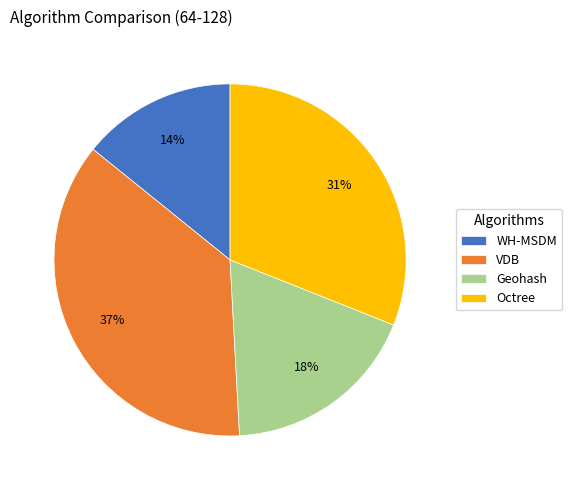

Does VDB account for over 50% of the chart?

No